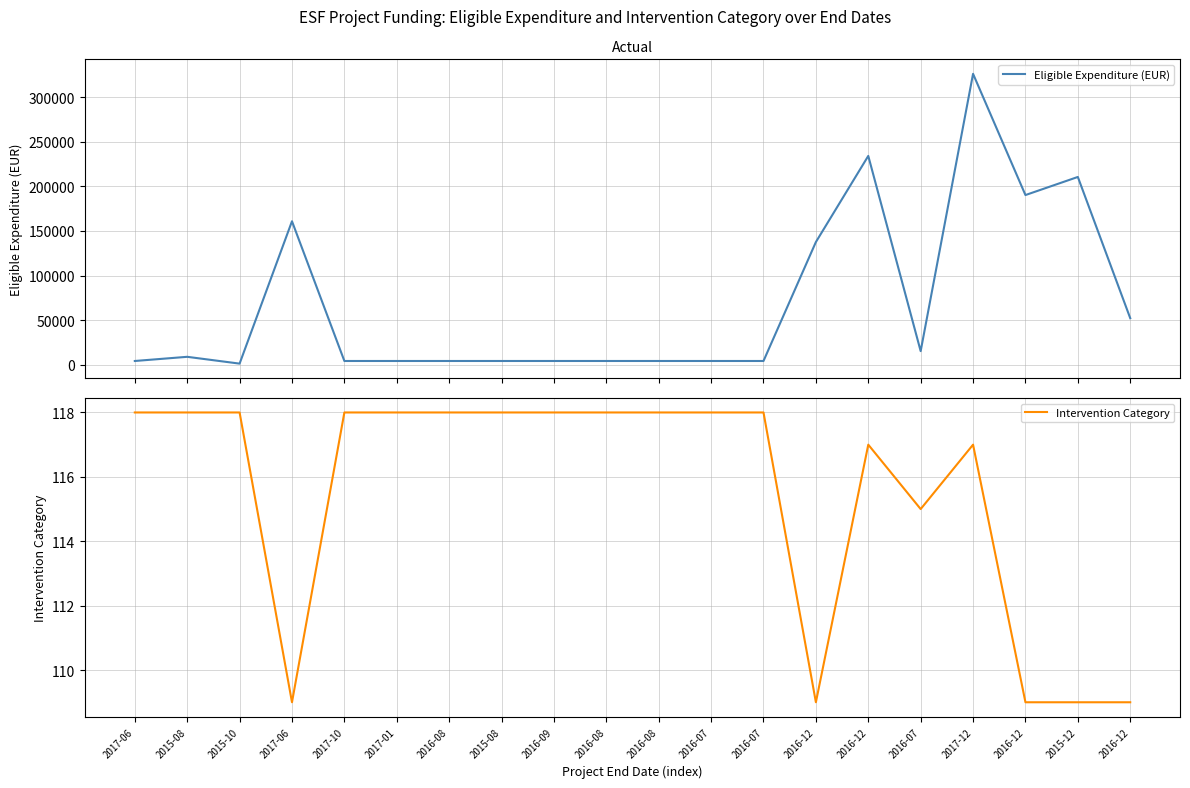

In Intervention Category, how many points are higher than both neighbors (excluding endpoints)?

2